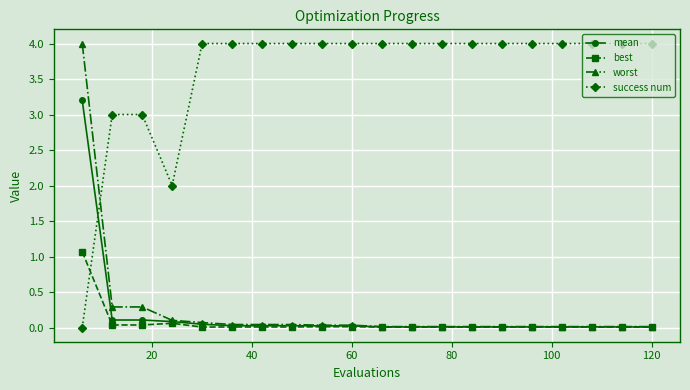

What is the maximum value for best?

1.1